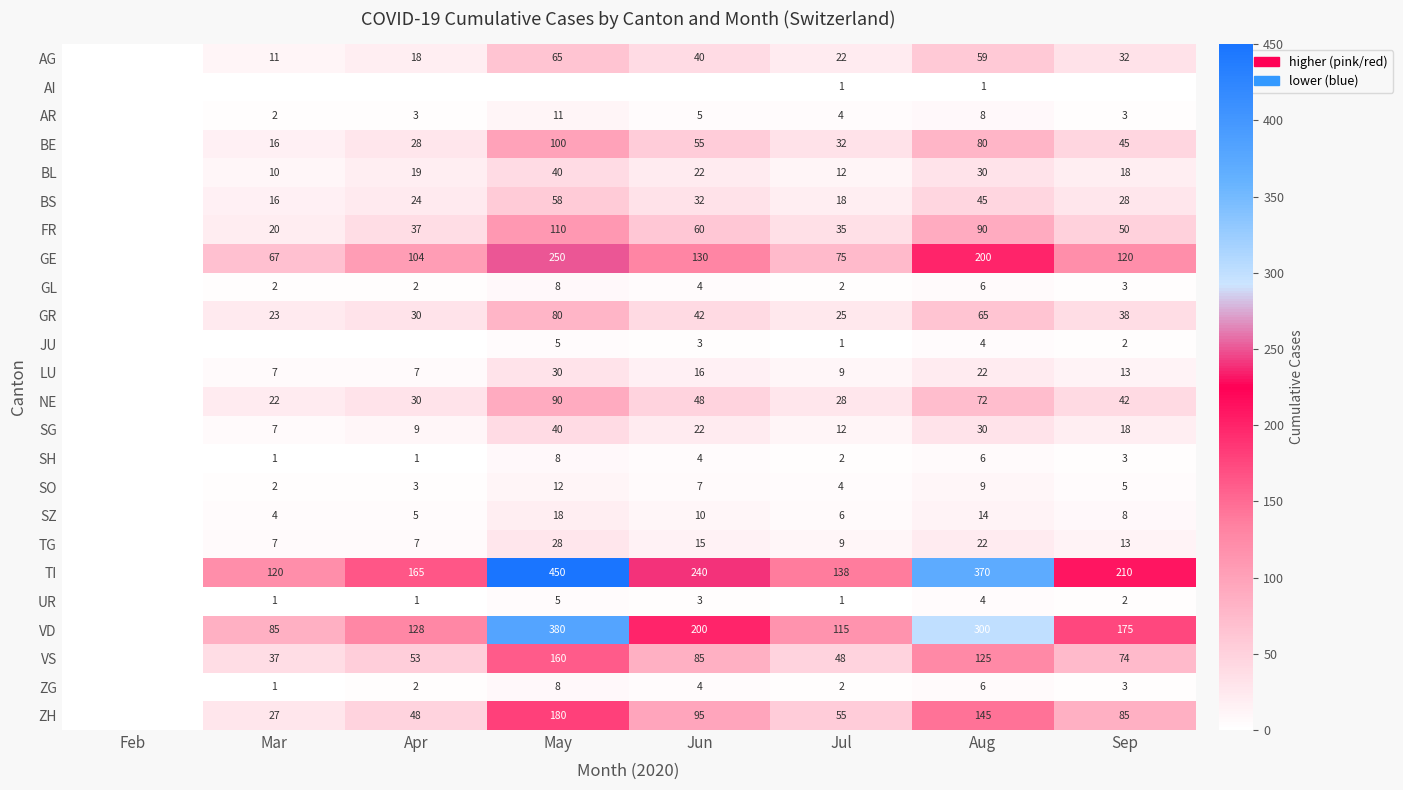

Is the value of SH at Aug greater than the value of GE at Jul?

No